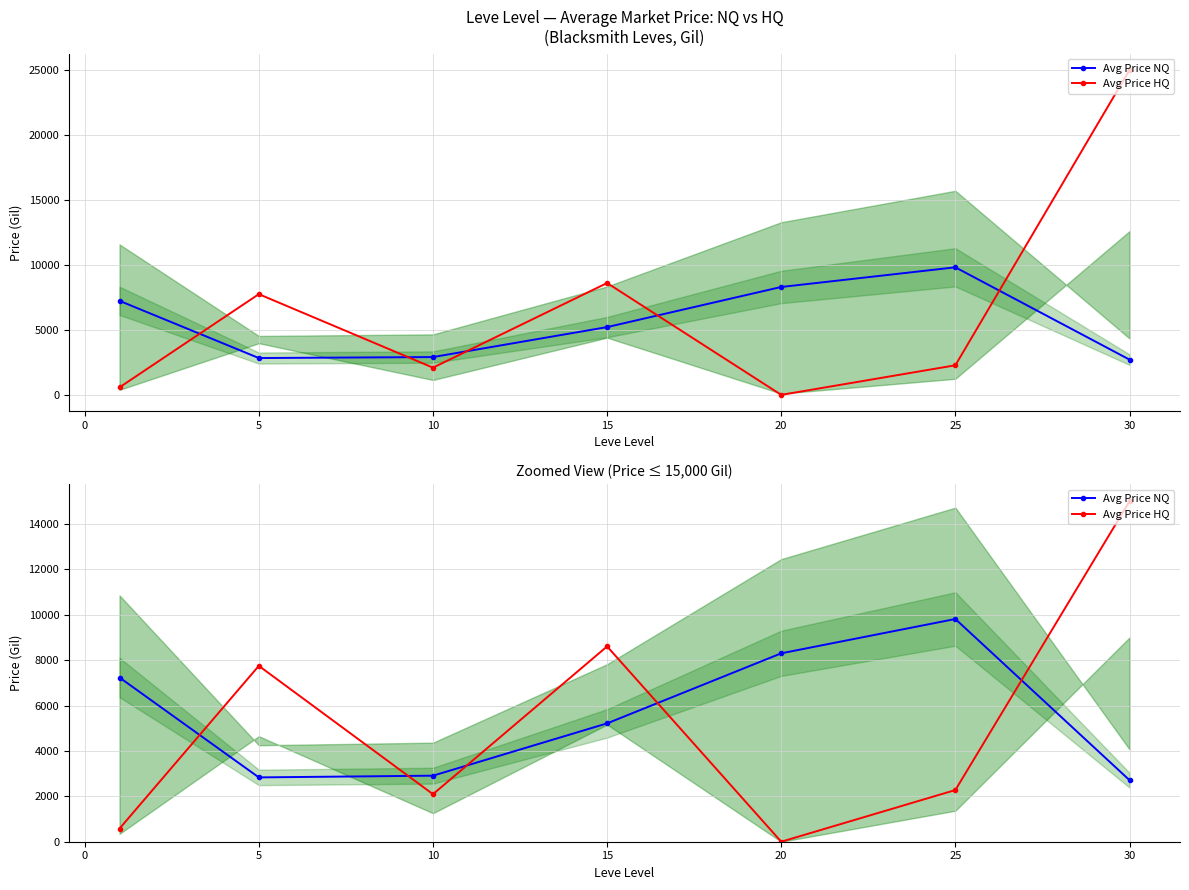

What are all the series names shown in the legend?

Avg Price NQ, Avg Price HQ